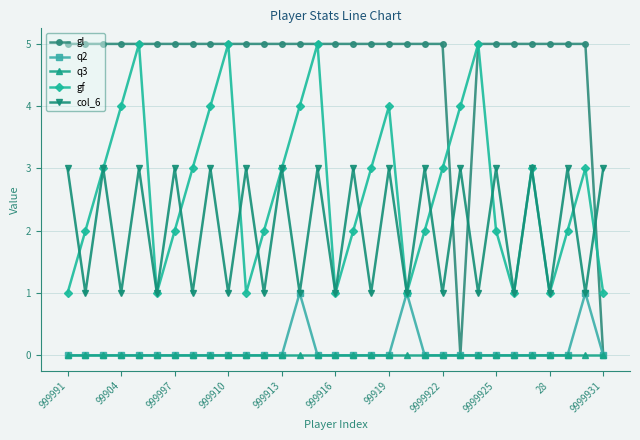

Which series has the largest total across all categories?

gl